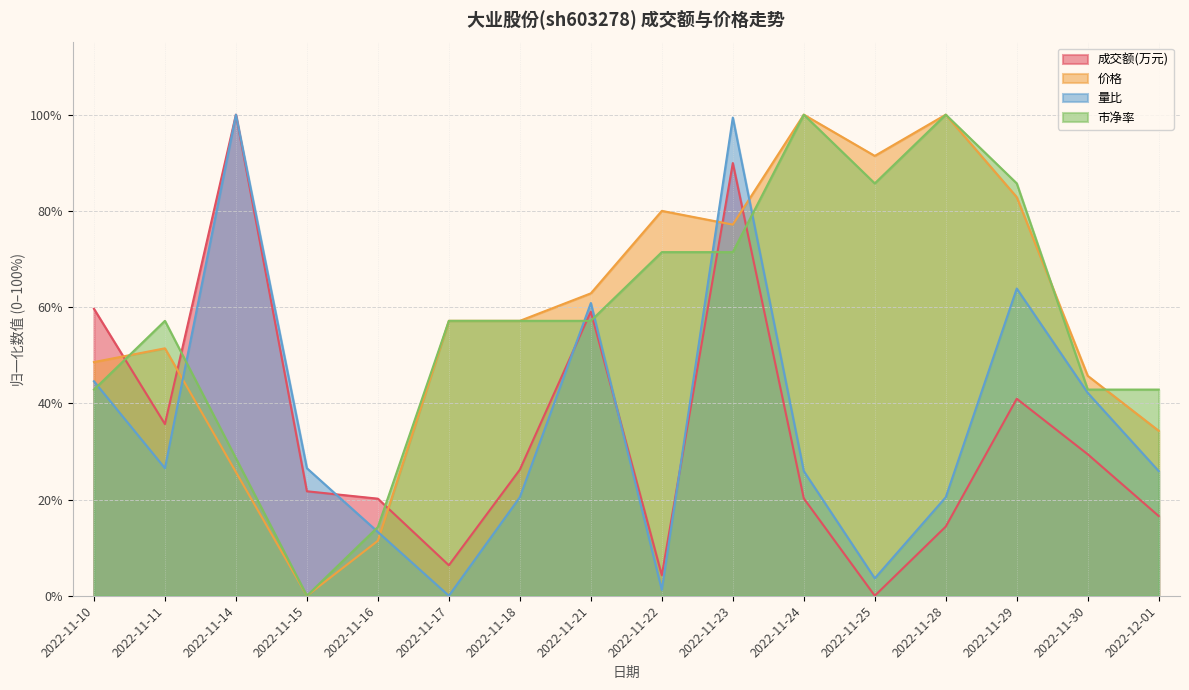

Does the chart have visible grid lines?

Yes